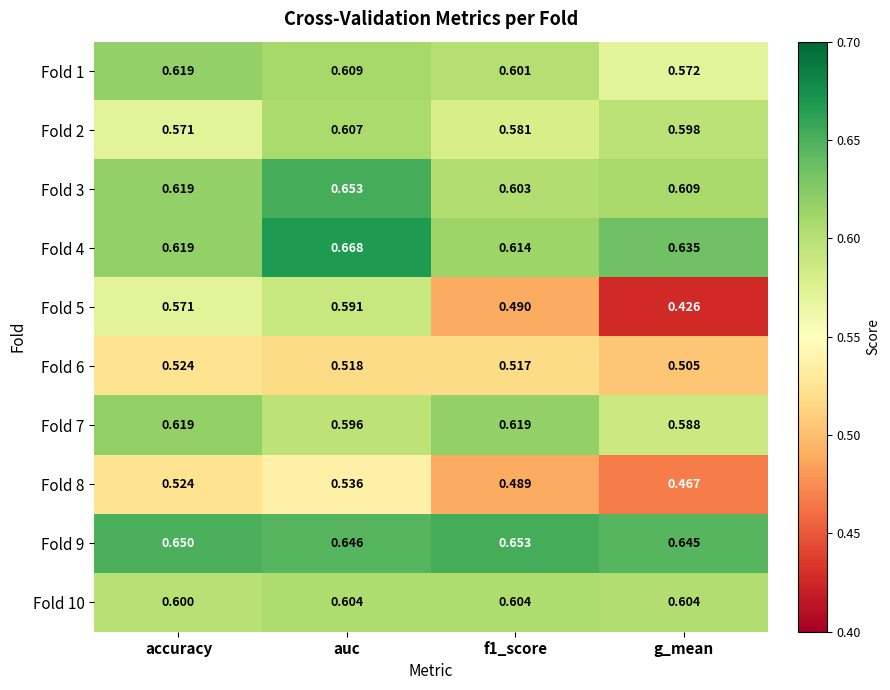

Which label corresponds to the largest value in the chart?

auc